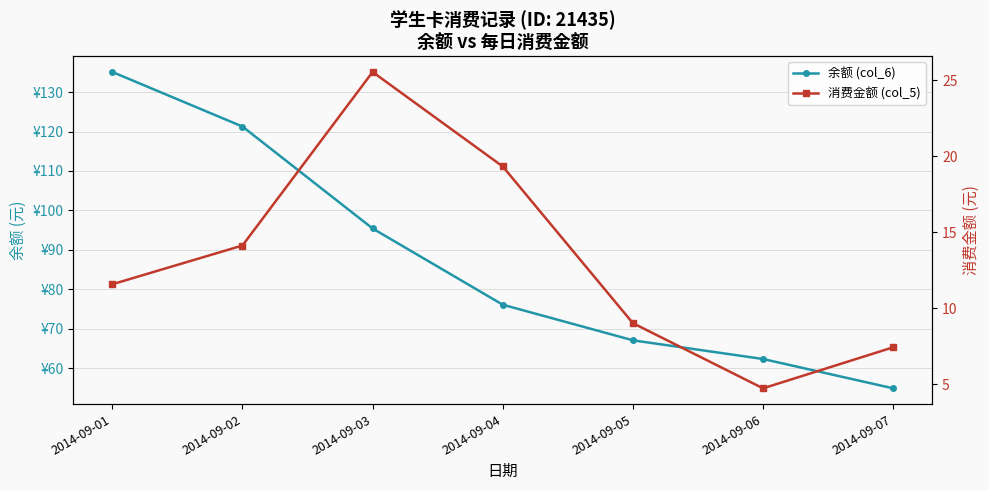

Reading left to right, list all the values displayed in this chart.

余额 (col_6): 2014-09-01=135.1	2014-09-02=121.3	2014-09-03=95.4	2014-09-04=76.1	2014-09-05=67.0	2014-09-06=62.3	2014-09-07=54.9
消费金额 (col_5): 2014-09-01=11.6	2014-09-02=14.1	2014-09-03=25.6	2014-09-04=19.3	2014-09-05=9.0	2014-09-06=4.7	2014-09-07=7.4